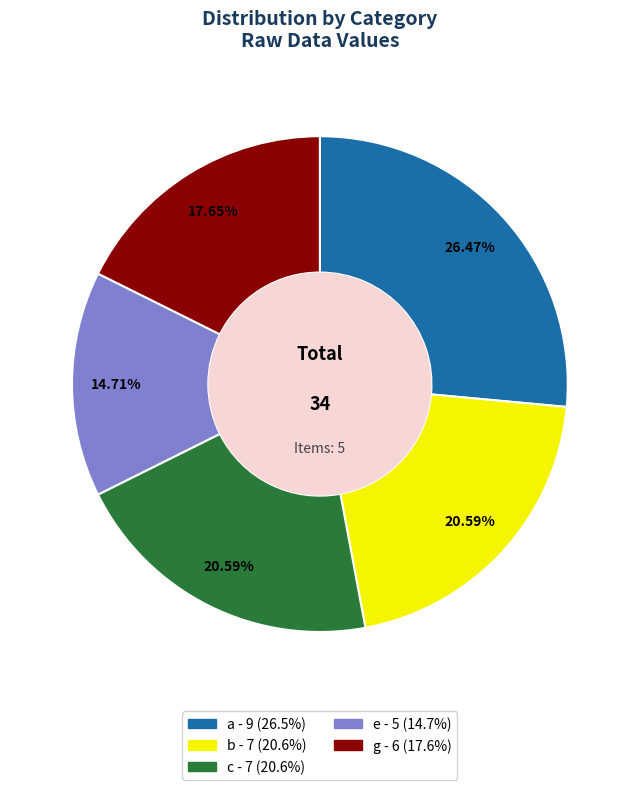

To the nearest percent, what portion does g represent?

18%